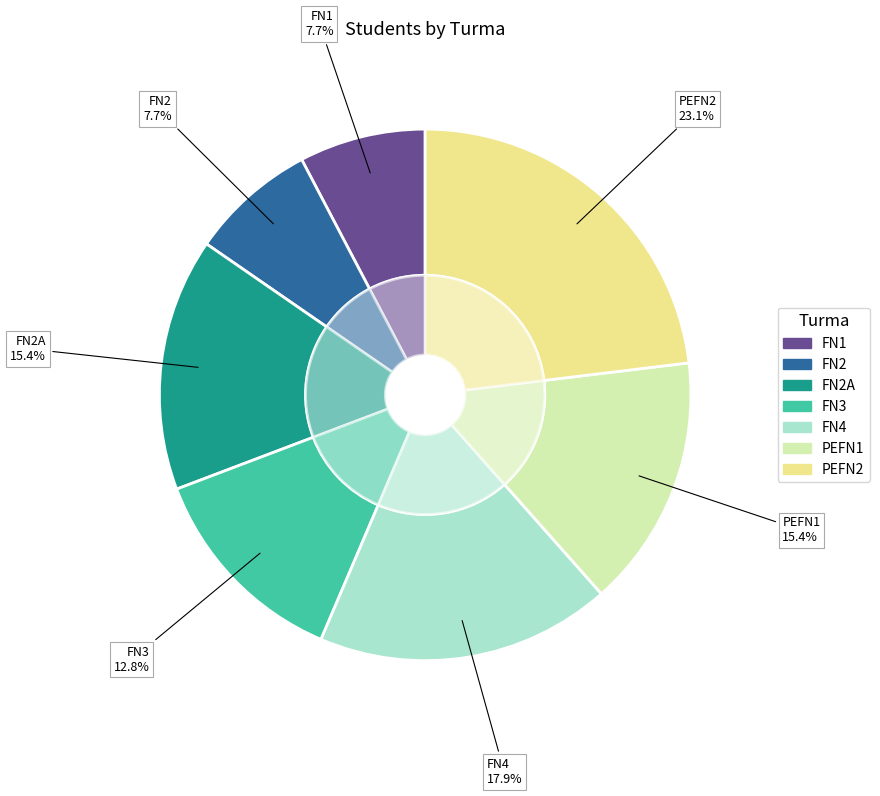

Does any single category account for the majority?

No